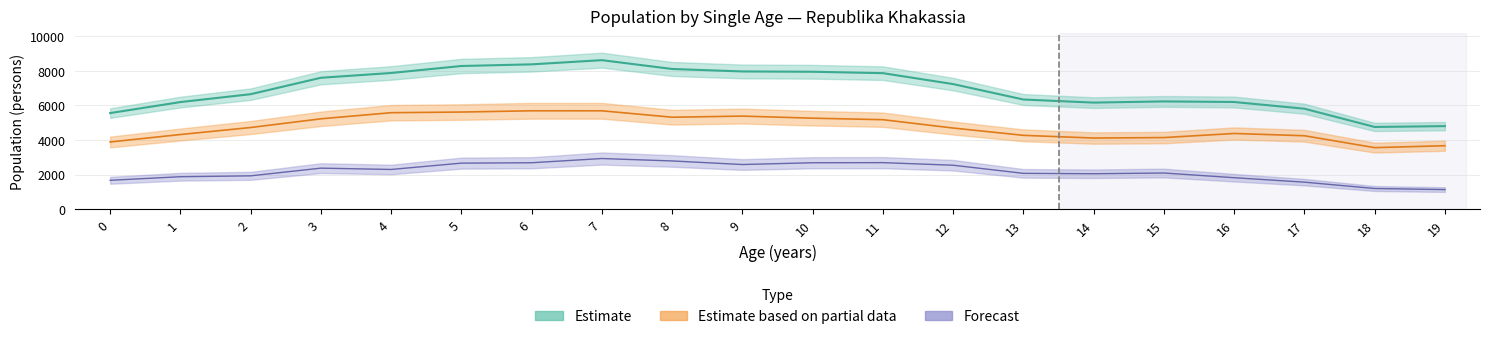

What is the spread (max minus min) of values at 5?

5617